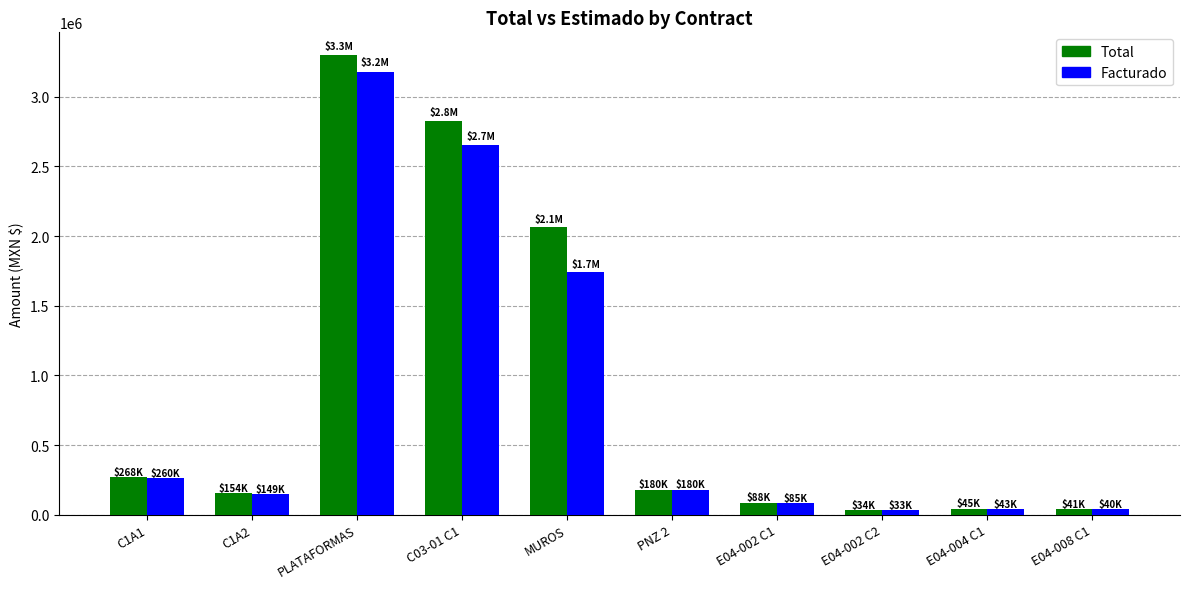

List the series in order of their peak value, highest first.

Total, Facturado